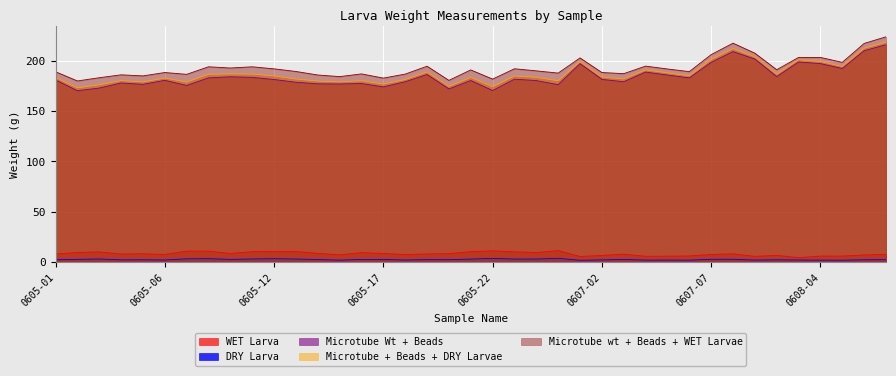

Which series changed the most between 0605-17 and 0605-19?

Microtube Wt + Beads